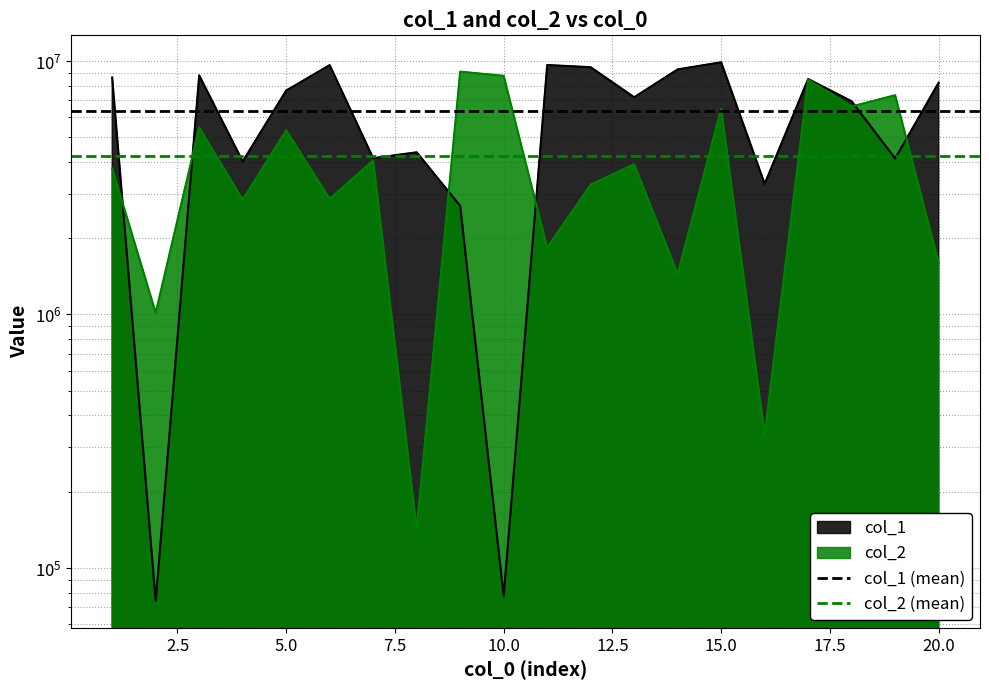

List the series in order of their overall mean, lowest first.

col_2 (mean), col_1 (mean)